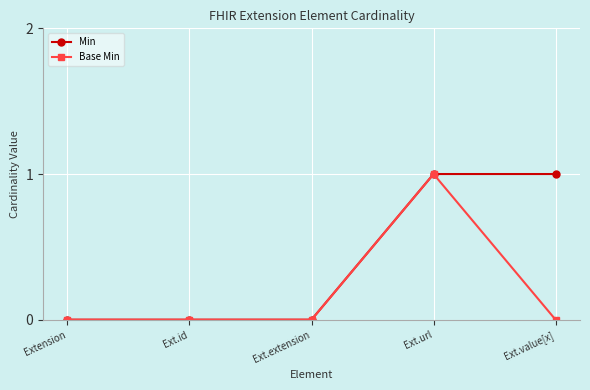

Reading left to right, extract all data points from this chart.

Min: Extension=0	Ext.id=0	Ext.extension=0	Ext.url=1	Ext.value[x]=1
Base Min: Extension=0	Ext.id=0	Ext.extension=0	Ext.url=1	Ext.value[x]=0